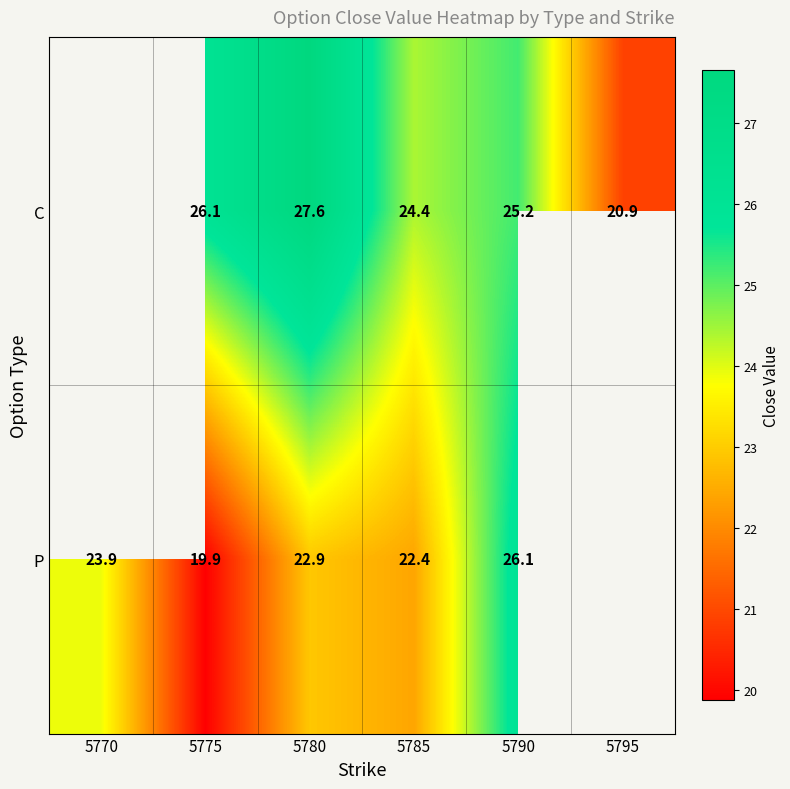

True or false: C has a value of 17.9 at 5775.

False